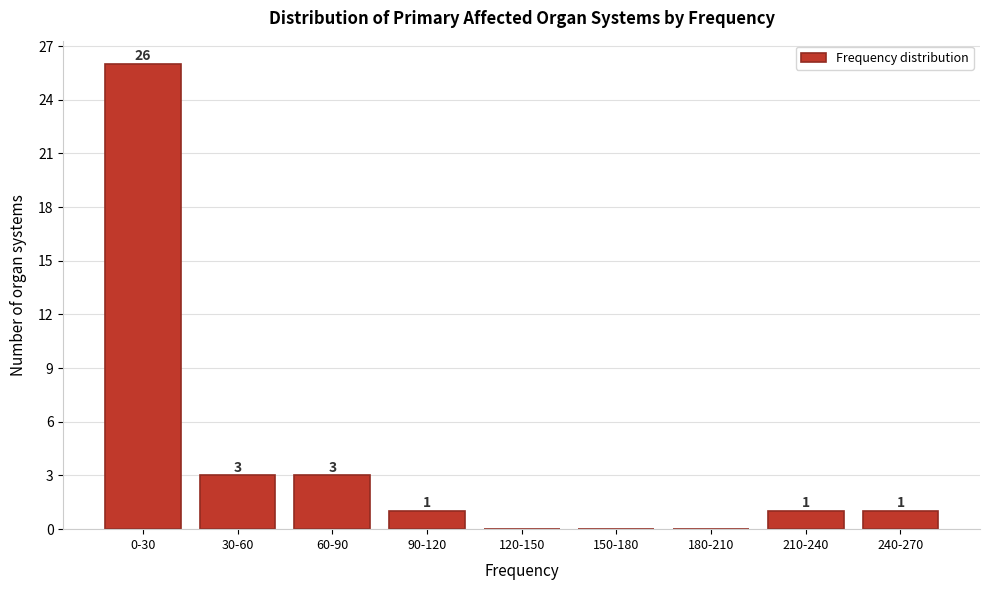

Reading left to right, extract all data points from this chart.

0-30=26	30-60=3	60-90=3	90-120=1	120-150=0	150-180=0	180-210=0	210-240=1	240-270=1